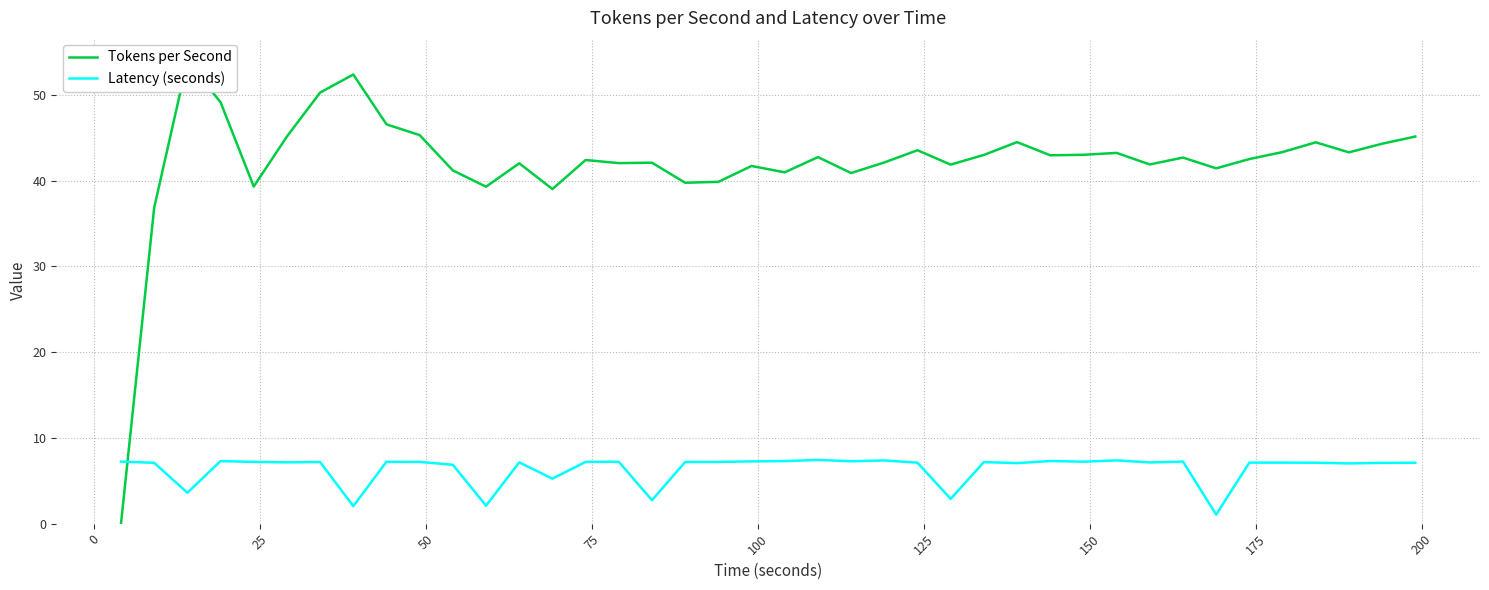

Is it true that Latency (seconds) equals 2.7 at 27?

False